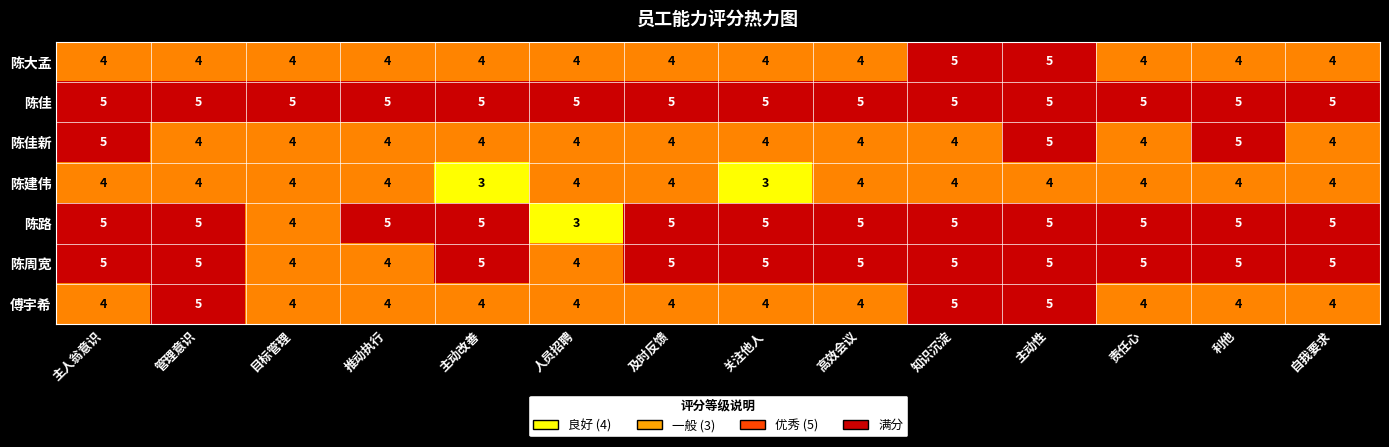

True or false: 陈建伟 has a value of 4 at 关注他人.

False